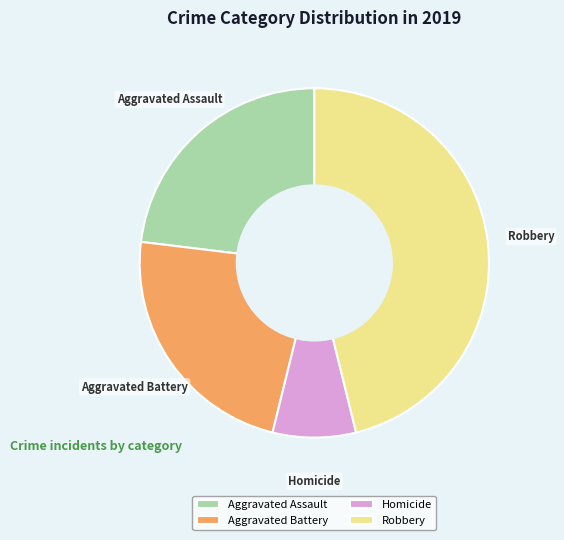

Is Aggravated Battery the majority of the pie?

No